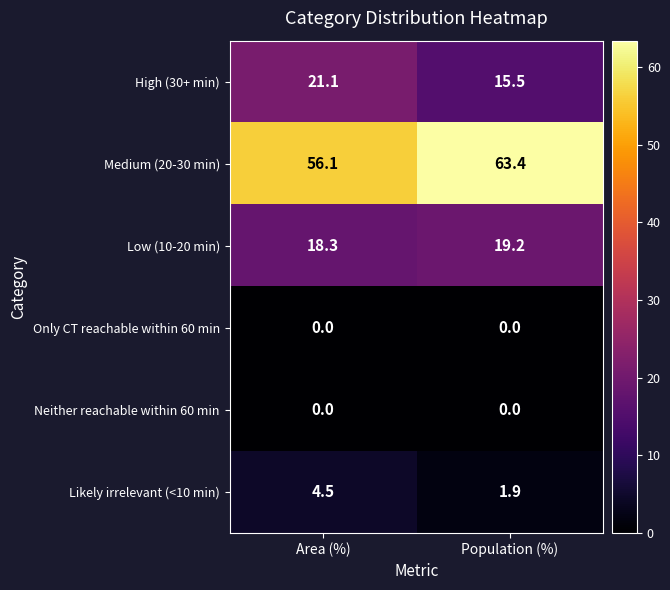

Which series changed the most between Area (%) and Population (%)?

Medium (20-30 min)